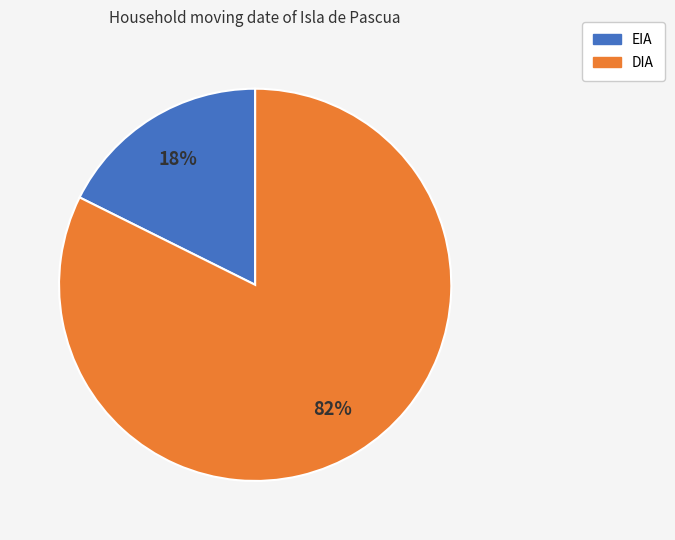

How many segments does this pie chart have?

2